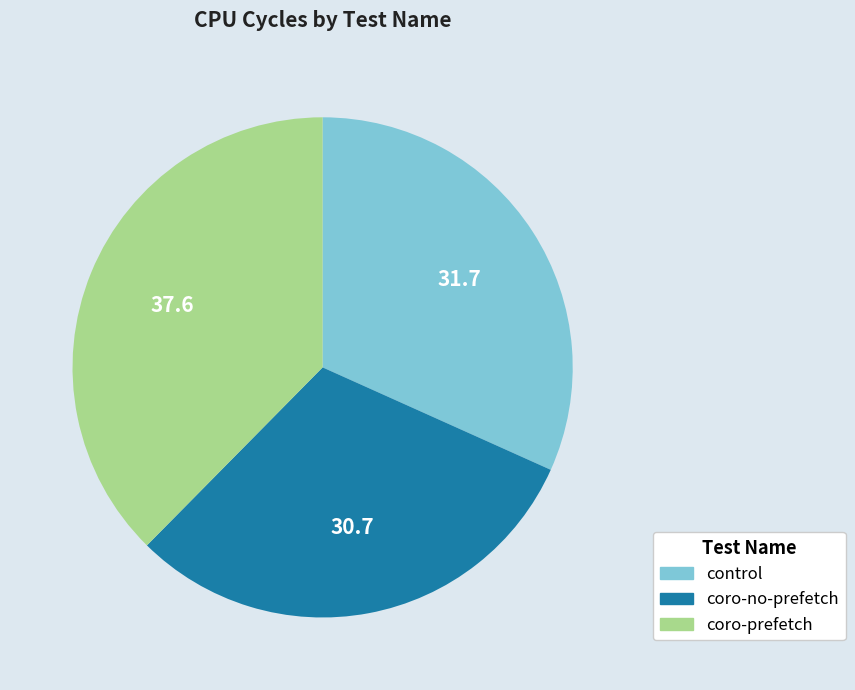

True or false: coro-no-prefetch accounts for 31% of the total.

True